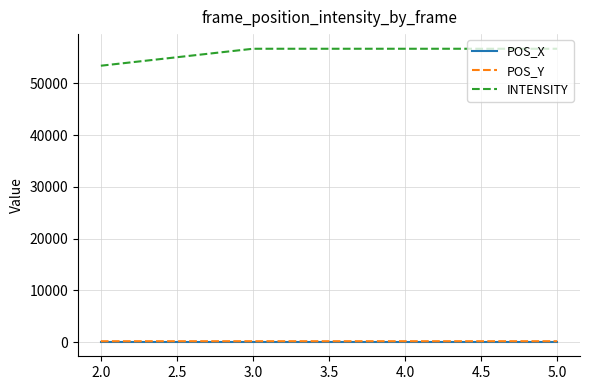

True or false: POS_Y and POS_X intersect in this chart.

False